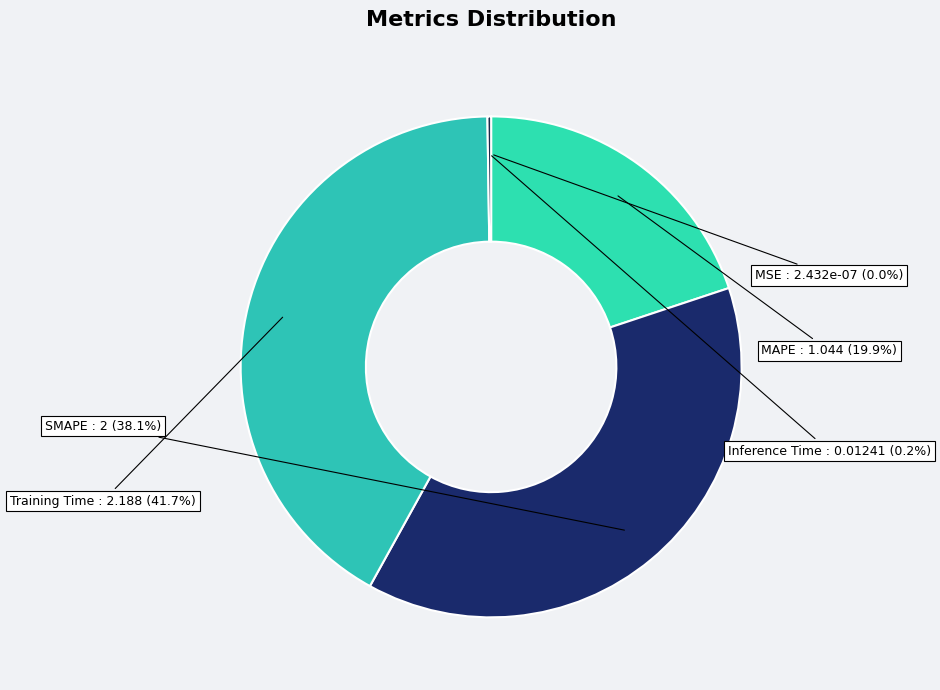

Which slice is the largest?

Training Time